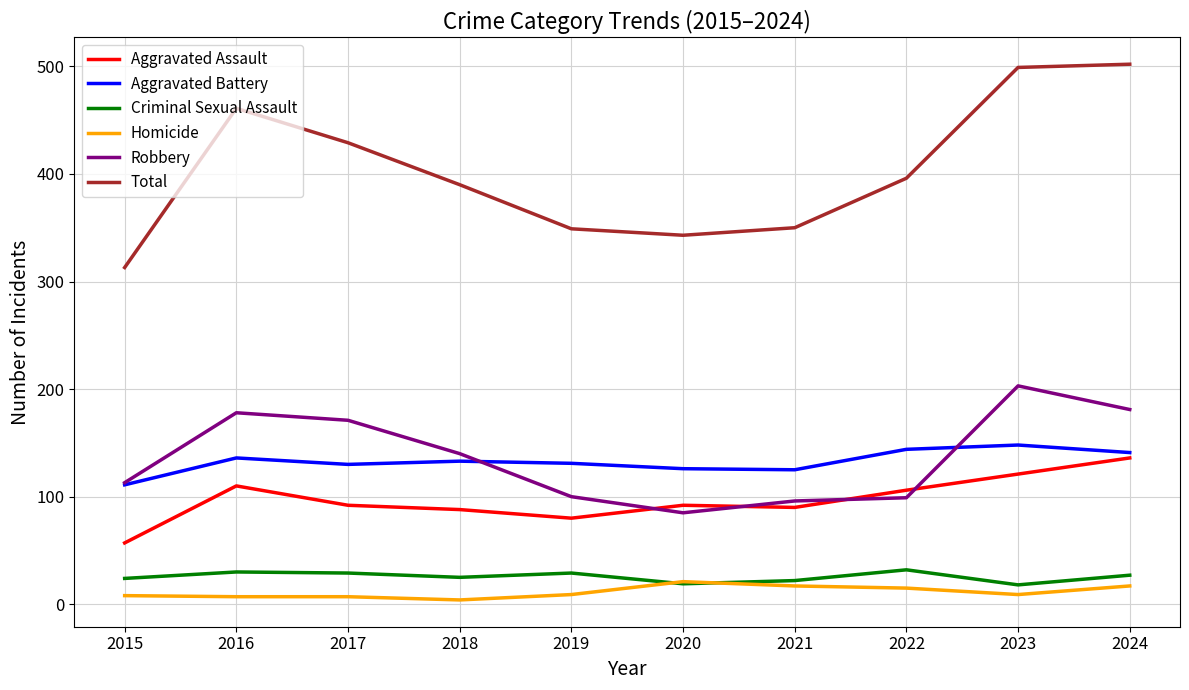

Is this an area chart (filled region under the line)?

No